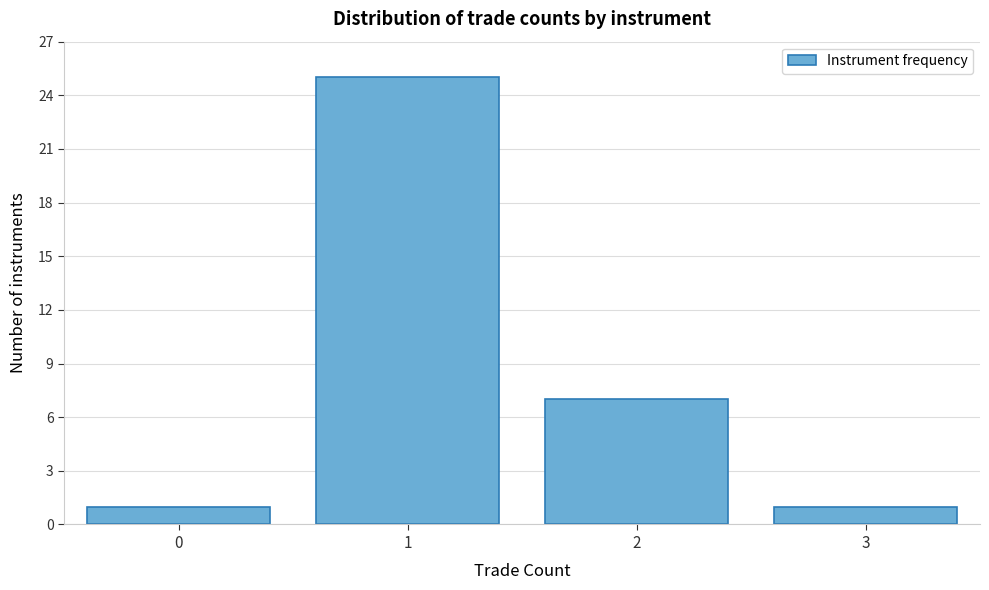

Reading left to right, transcribe all the data shown in this chart.

1	25	7	1